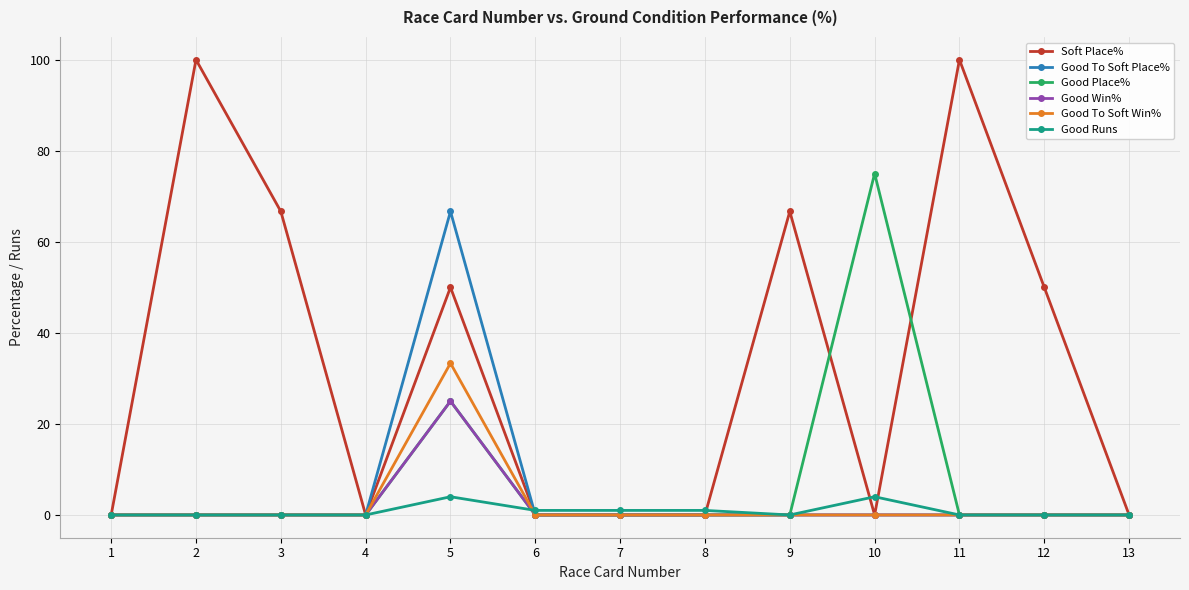

What is the maximum value for Good Runs?

4.0